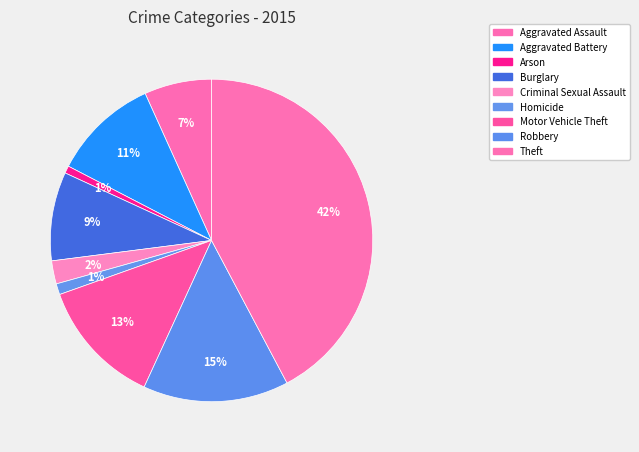

Combined, do Burglary and Robbery account for over 50%?

No